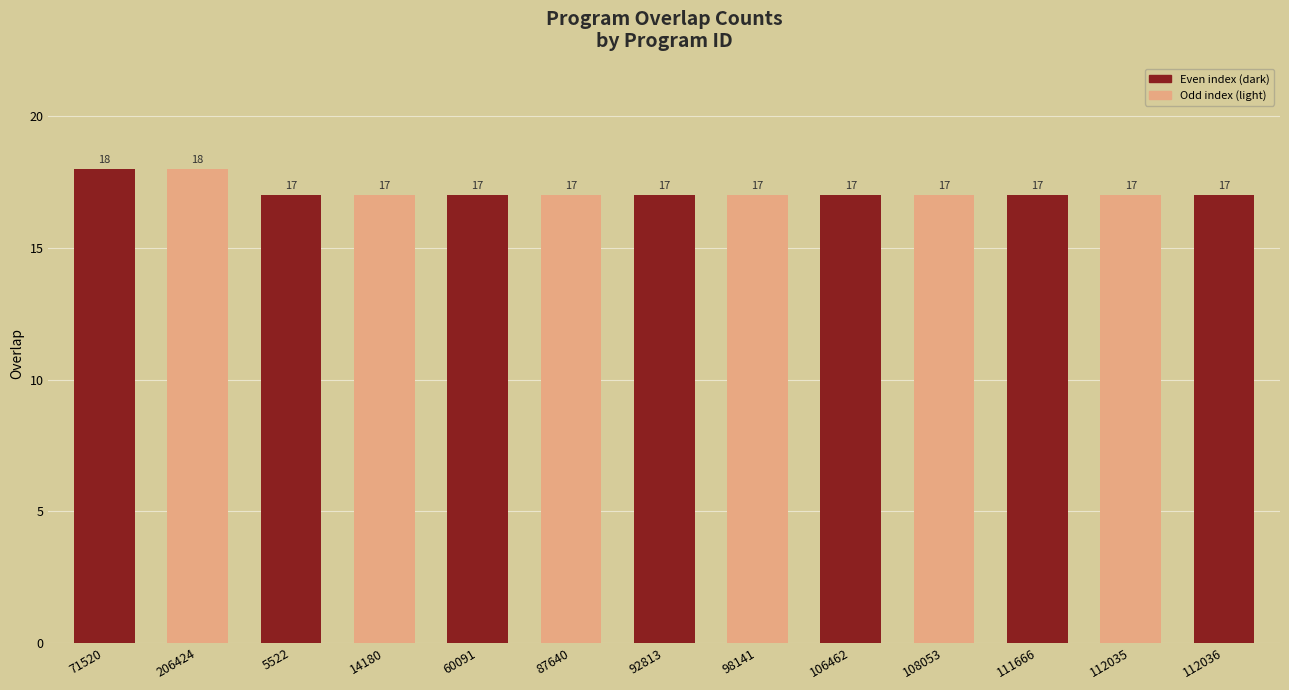

What position from the left is 206424?

2